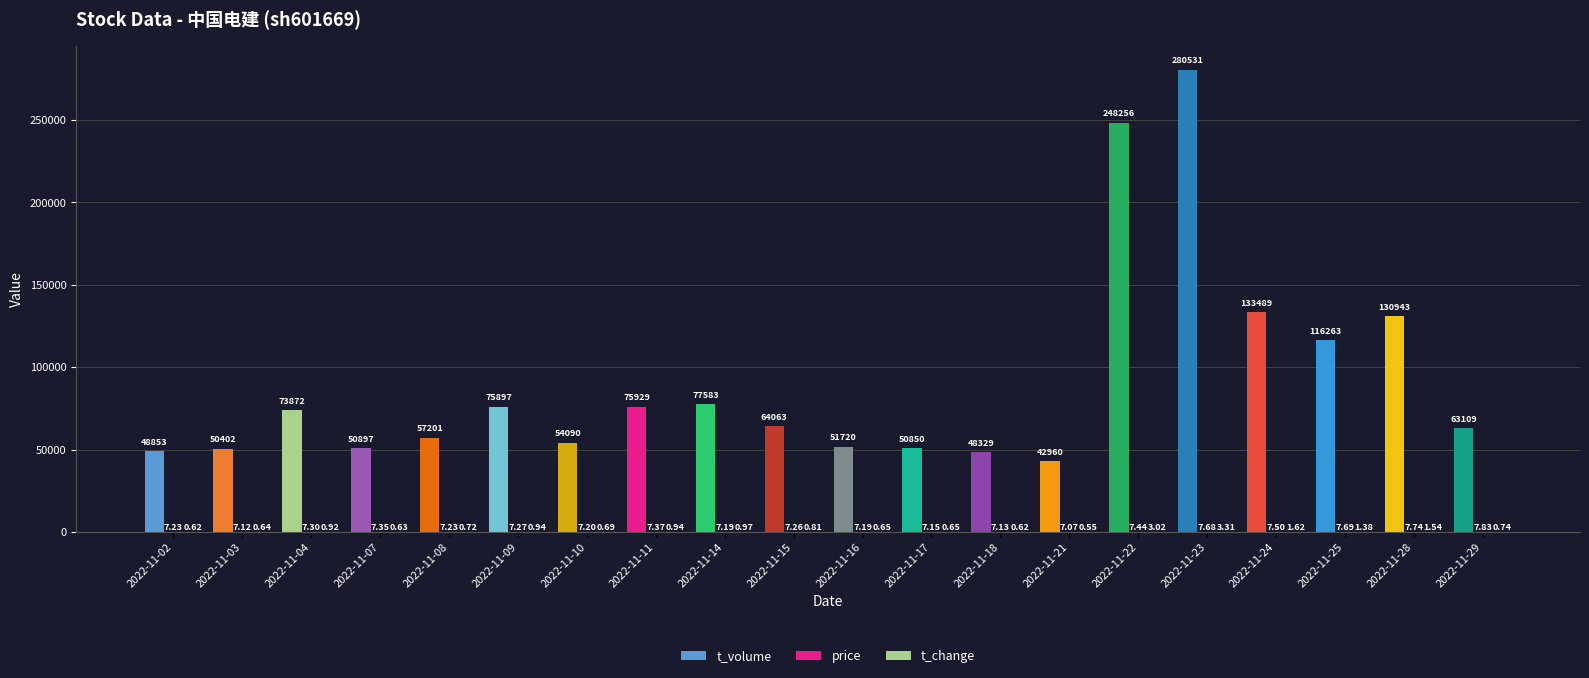

What value does the price series have at 2022-11-14?

7.2